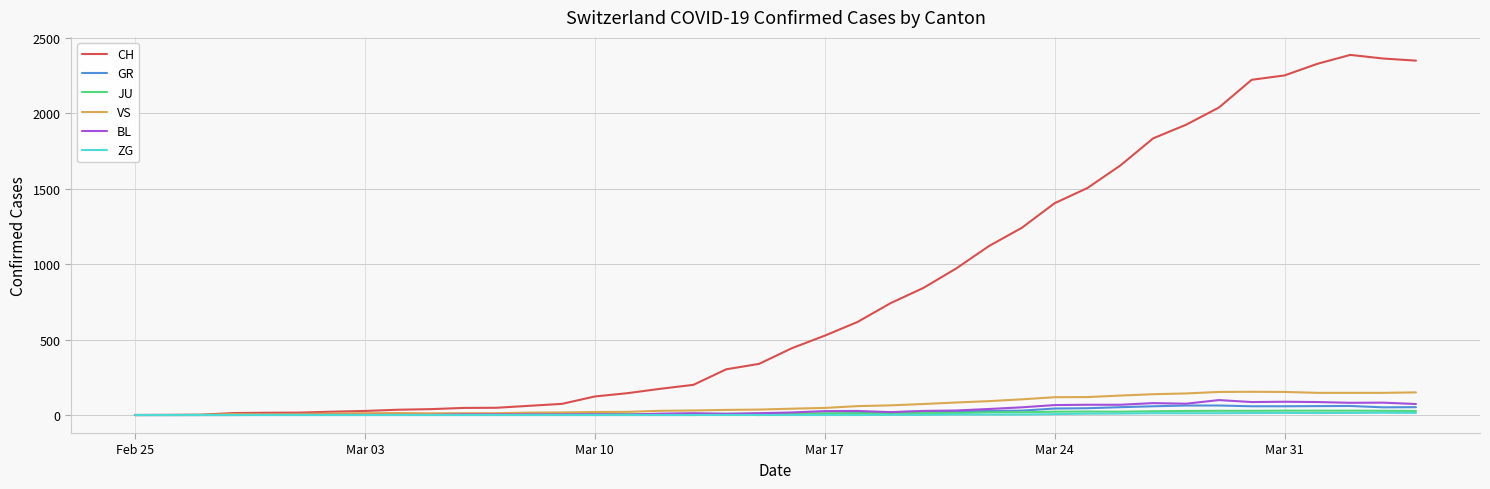

At how many categories does at least one series exceed 2310?

4